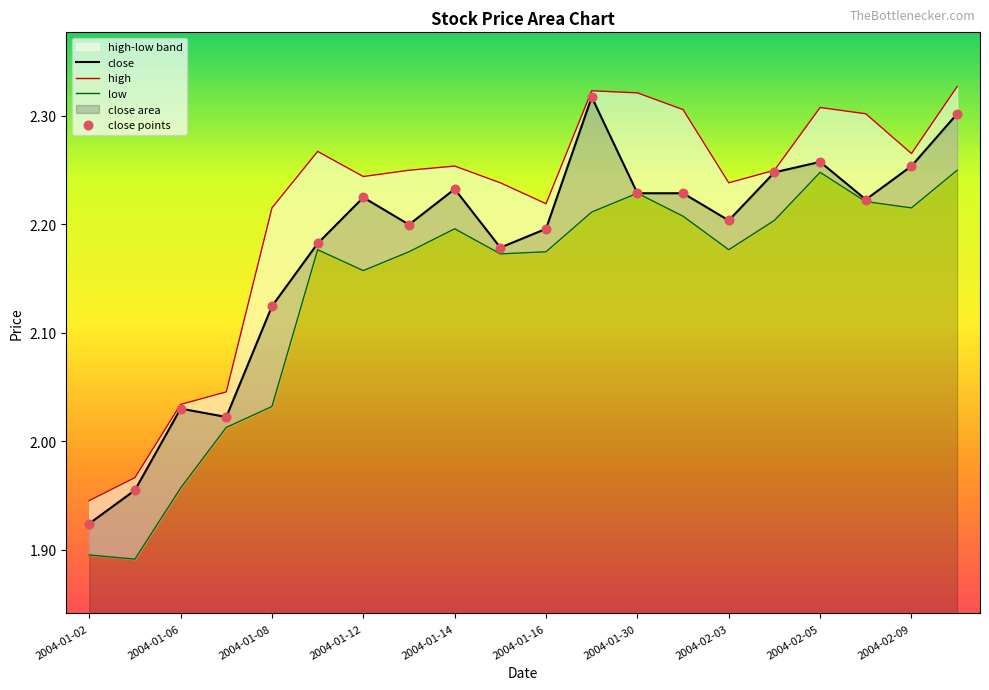

Which series contains the lowest Y value?

low